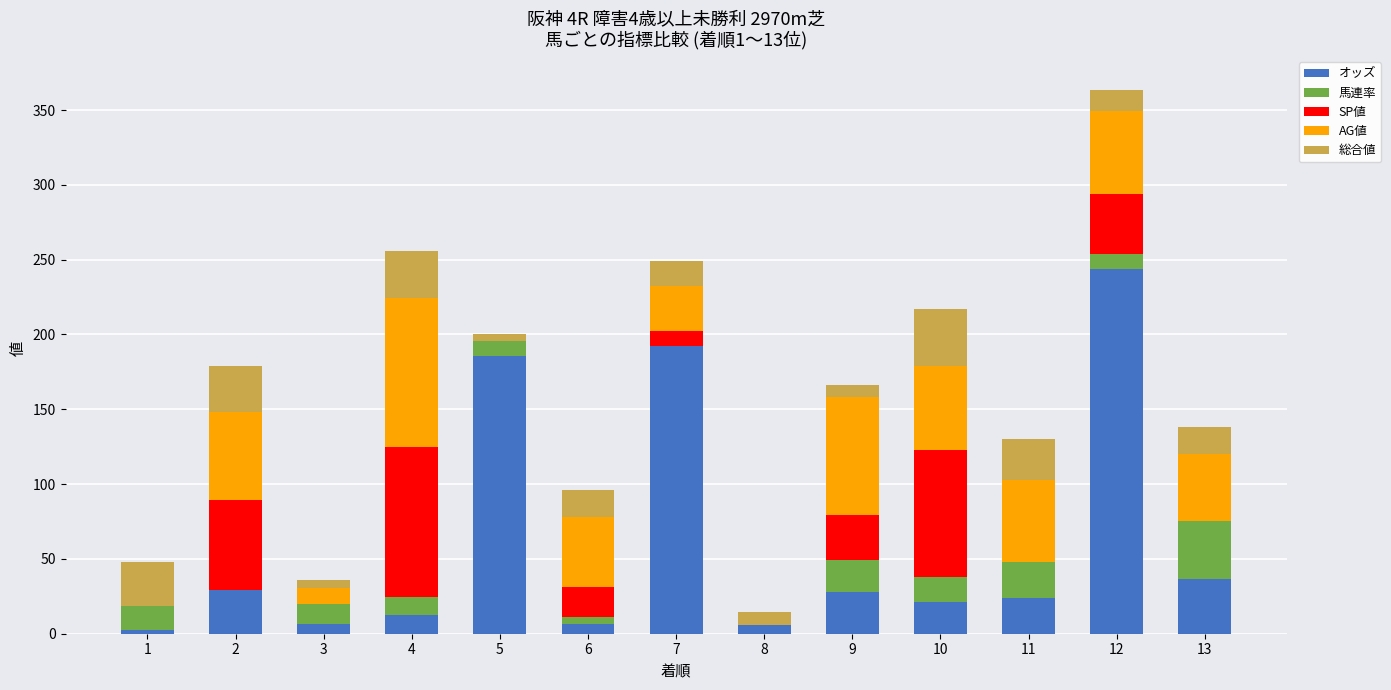

Is it true that オッズ equals 62.3 at 13?

False